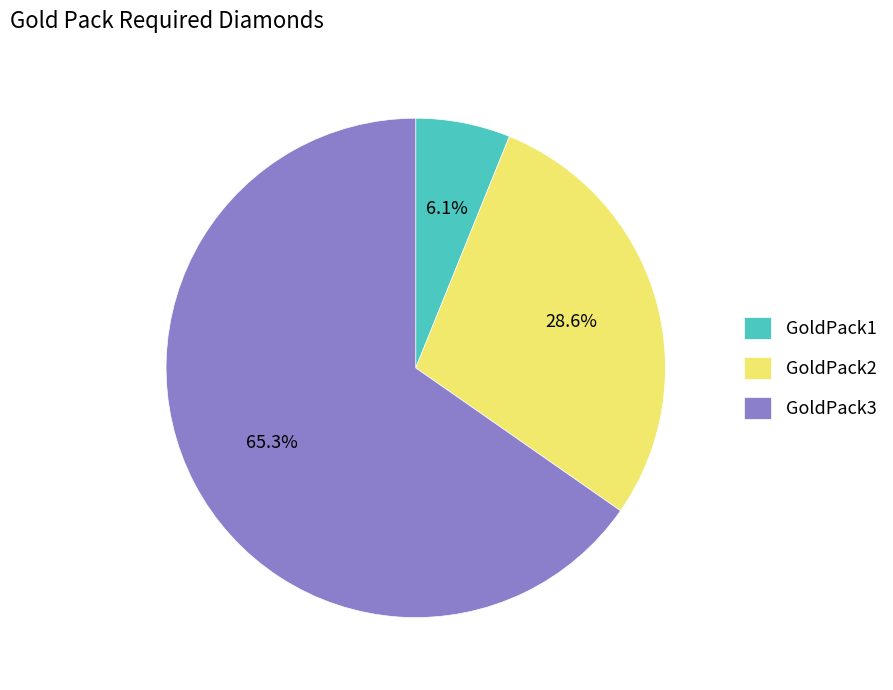

Approximately how many times larger is the value at GoldPack1 compared to GoldPack2?

0.2